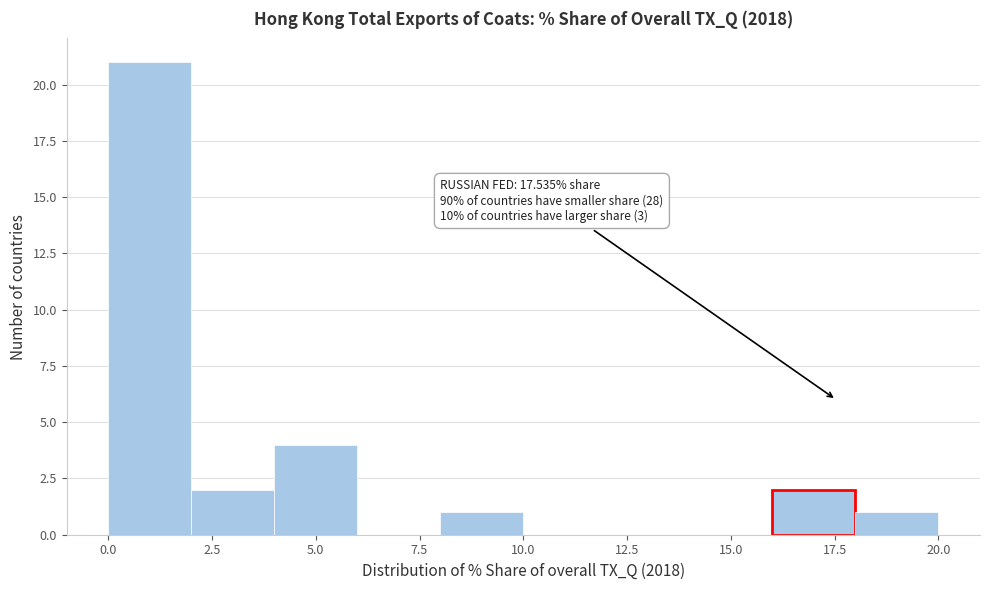

Over which range of the x-axis is the bar tallest?

0 to 2